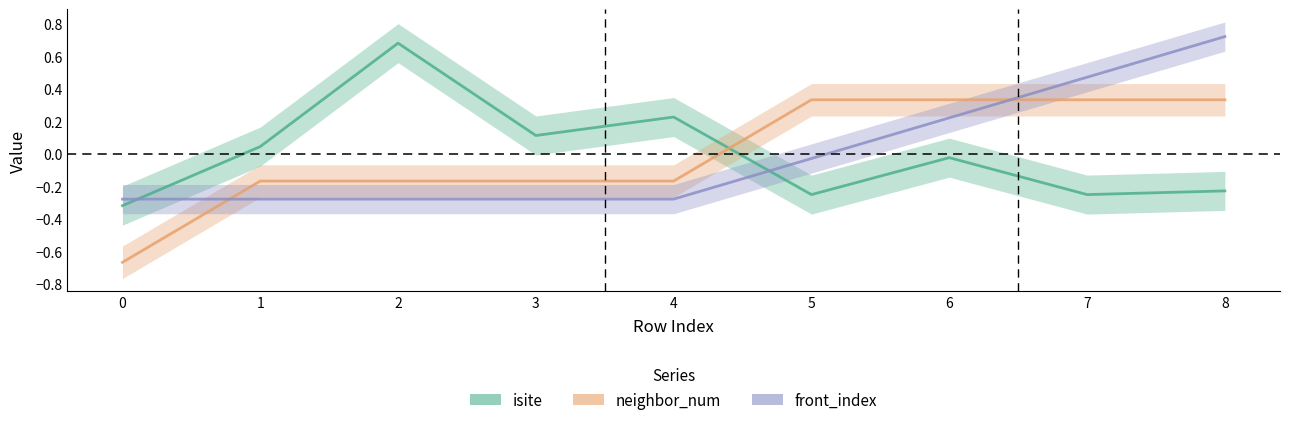

Is it true that front_index equals 0.7 at 8?

True